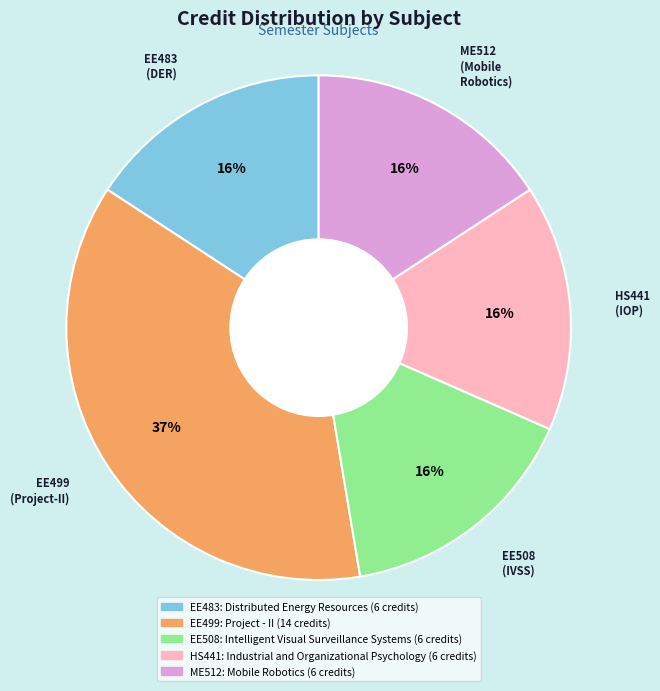

Does EE499: Project - II account for over 50% of the chart?

No